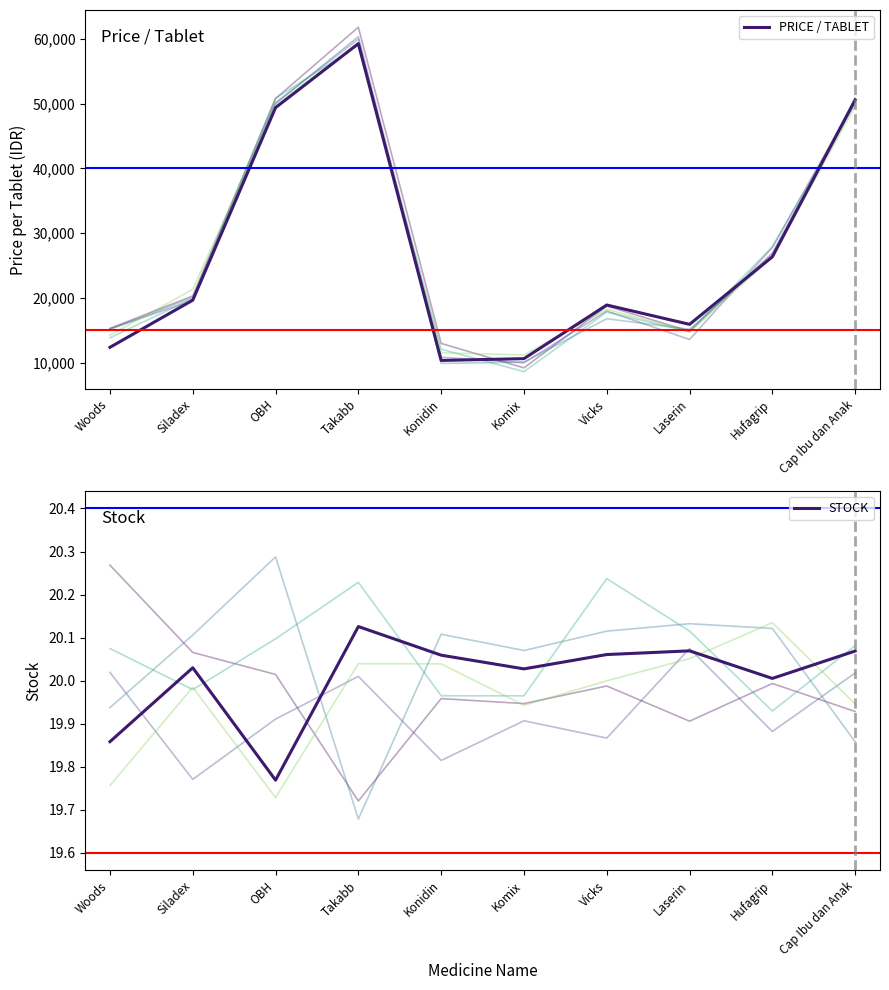

At which category does STOCK reach its first local peak?

Siladex